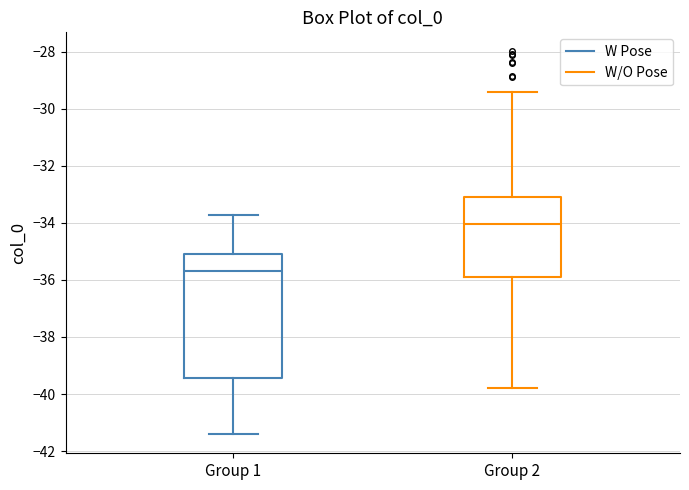

Reading left to right, read every box against the y-axis: the position of its median line, the range the box covers, and the ends of its whiskers. The values are not printed on the chart, so give them approximately, as read against the axis.

Group 1: median -35.6, box -39.4 to -35.0, whiskers -41.4 to -33.8
Group 2: median -34.0, box -35.8 to -33.2, whiskers -39.8 to -29.4